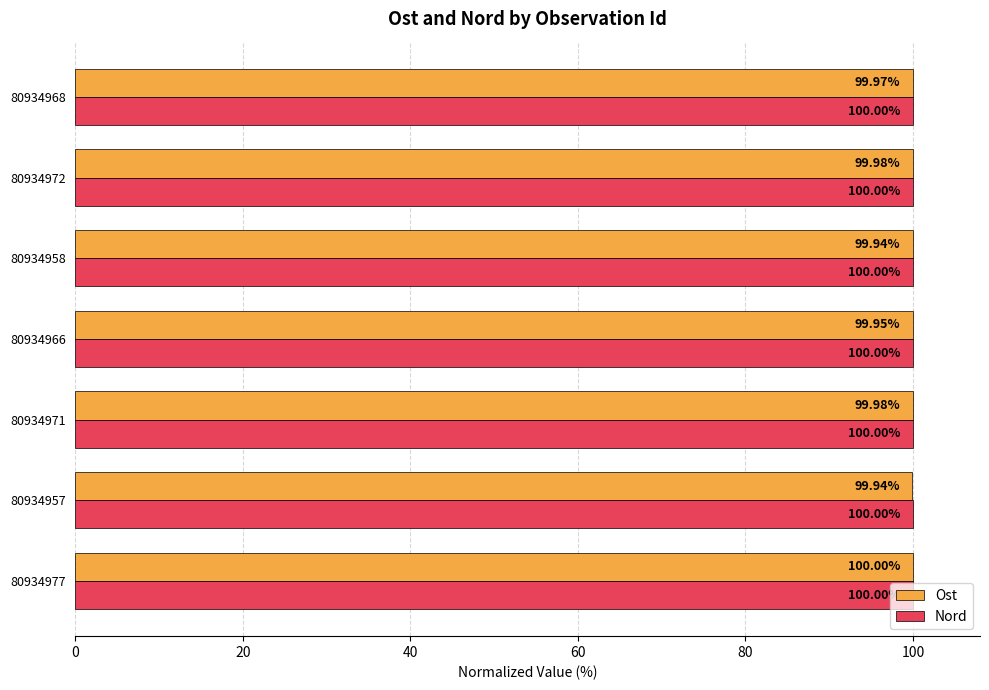

At how many categories does at least one series exceed 99?

7